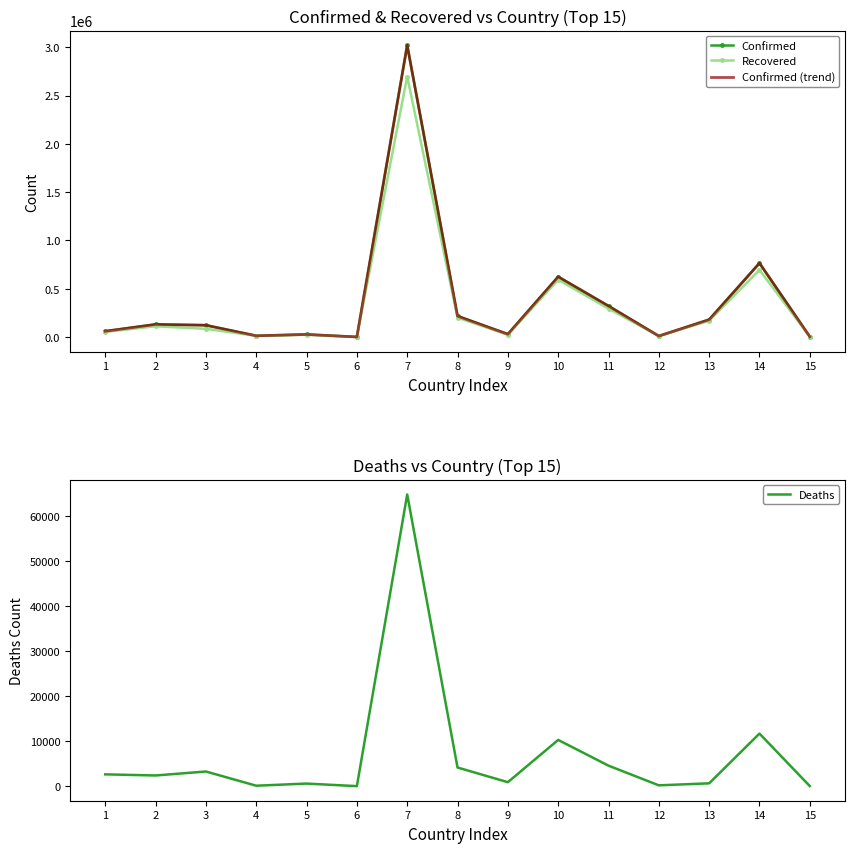

What is the sum of all Confirmed values?

5531562